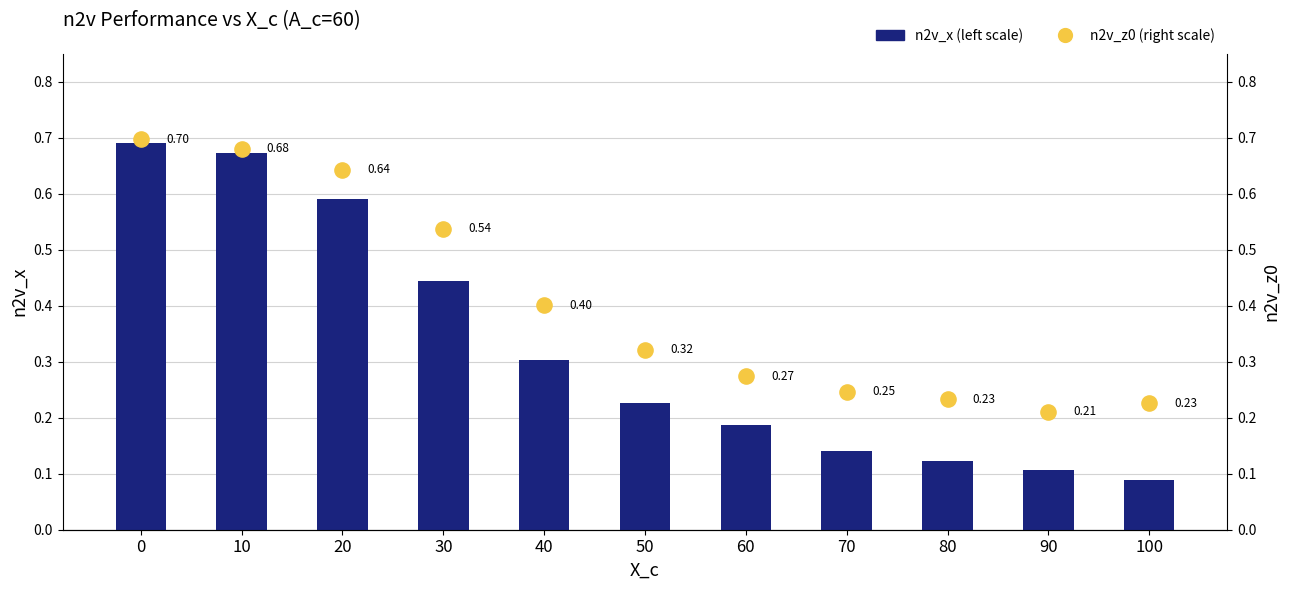

What is the total value across all series at 30?

1.0